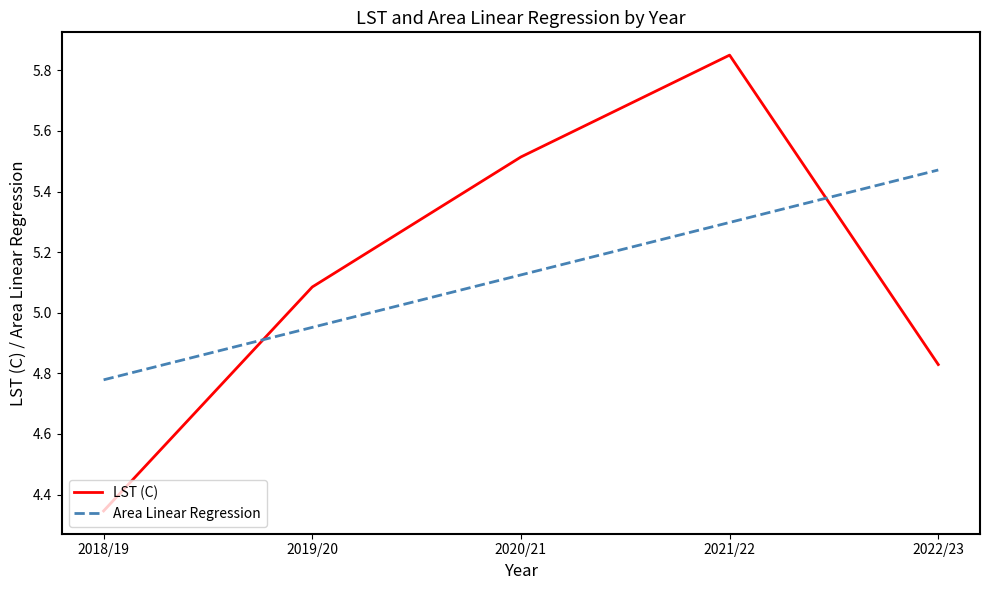

Is the value of Area Linear Regression at 2022/23 greater than the value of LST (C) at 2021/22?

No